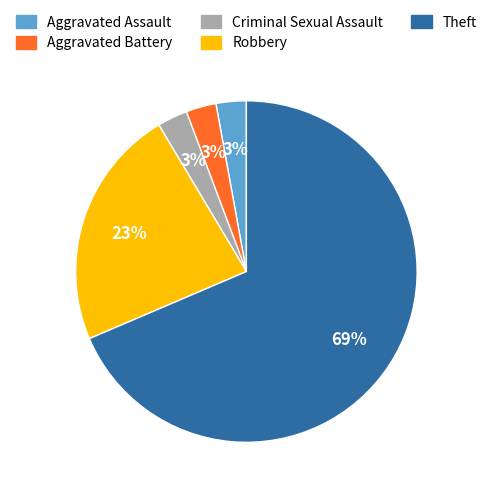

To the nearest percent, what is the average slice percentage?

20%